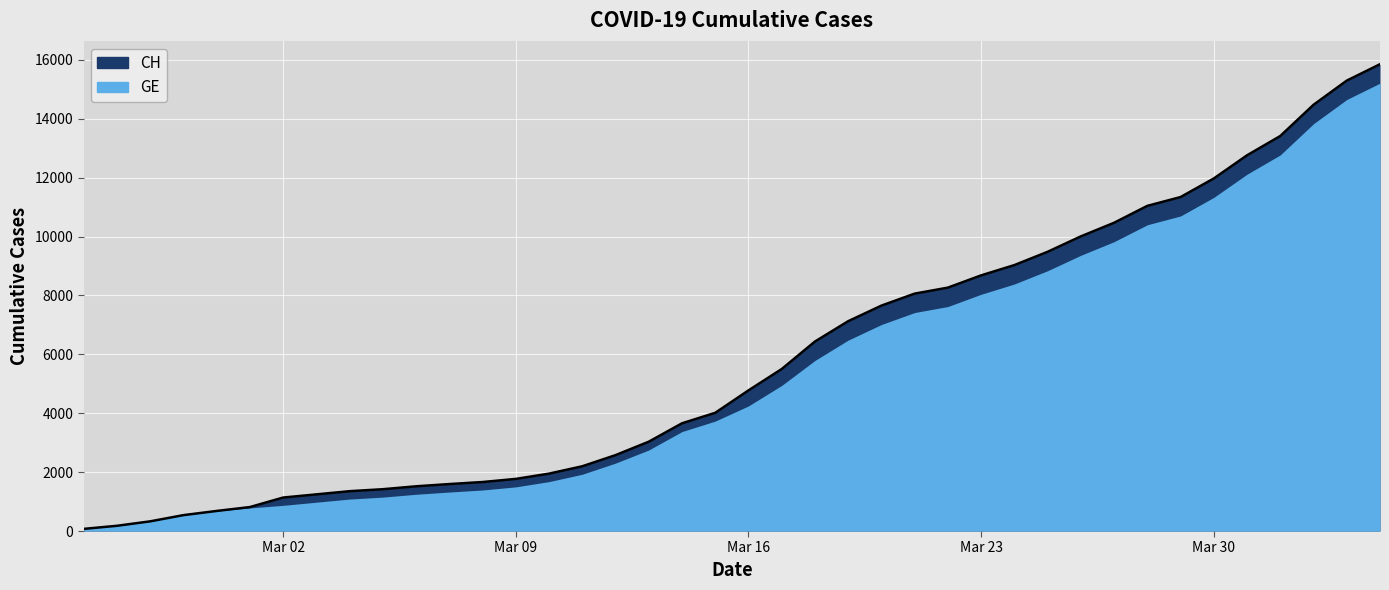

What is the greatest value displayed?

15850